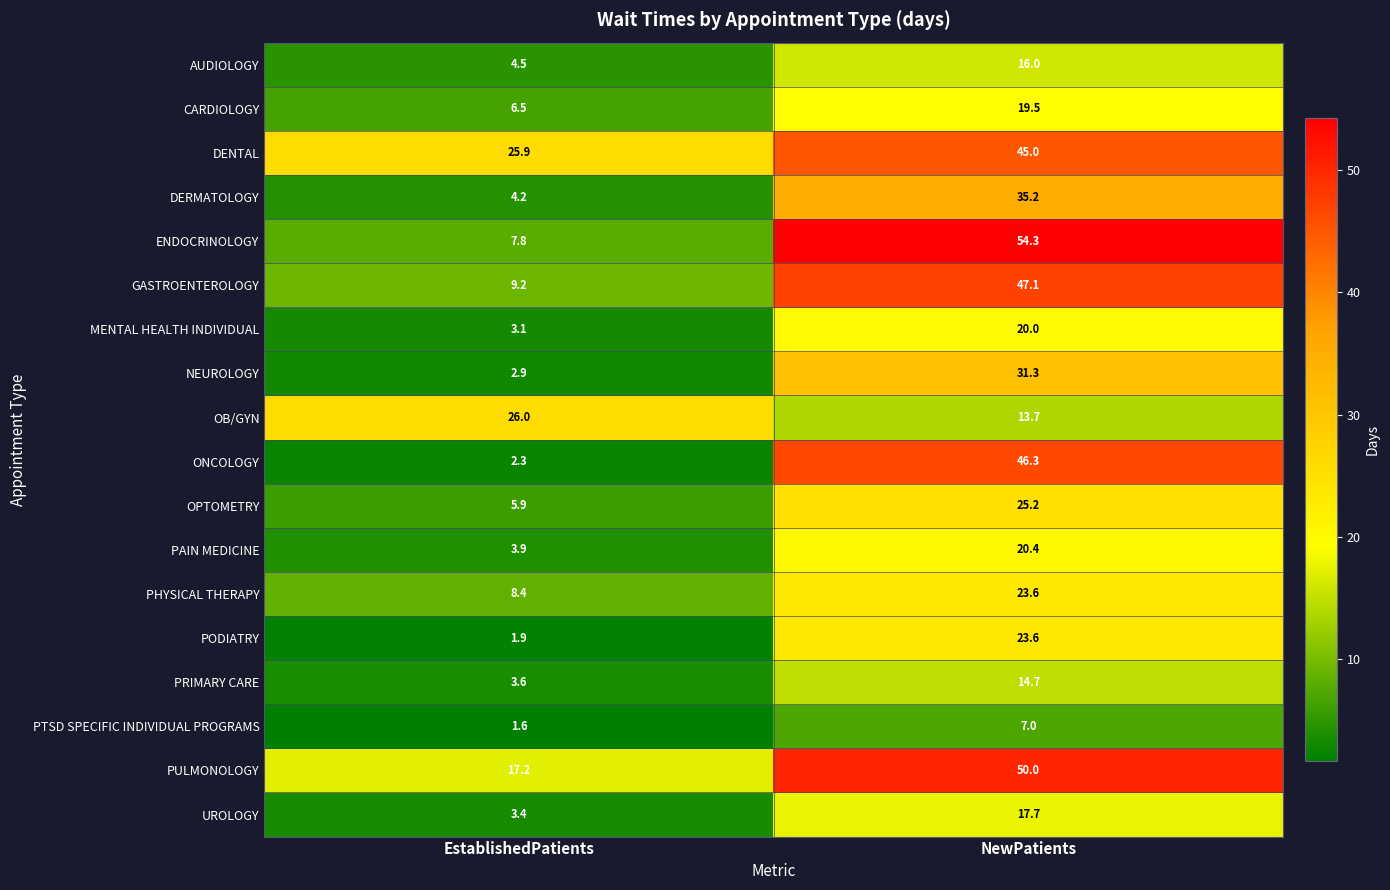

What is the total value across all series at EstablishedPatients?

138.3